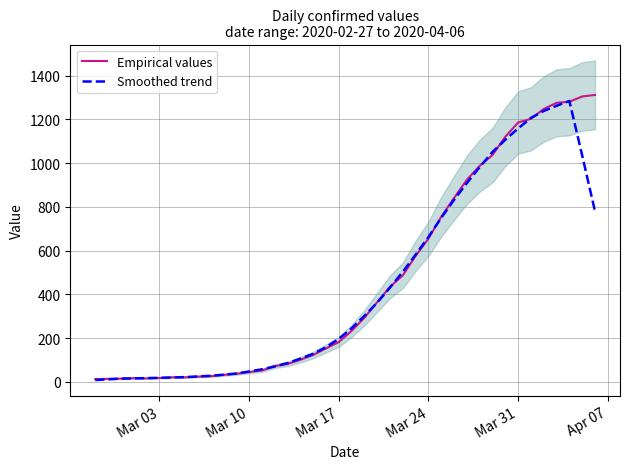

What is the minimum value shown in the chart?

8.4